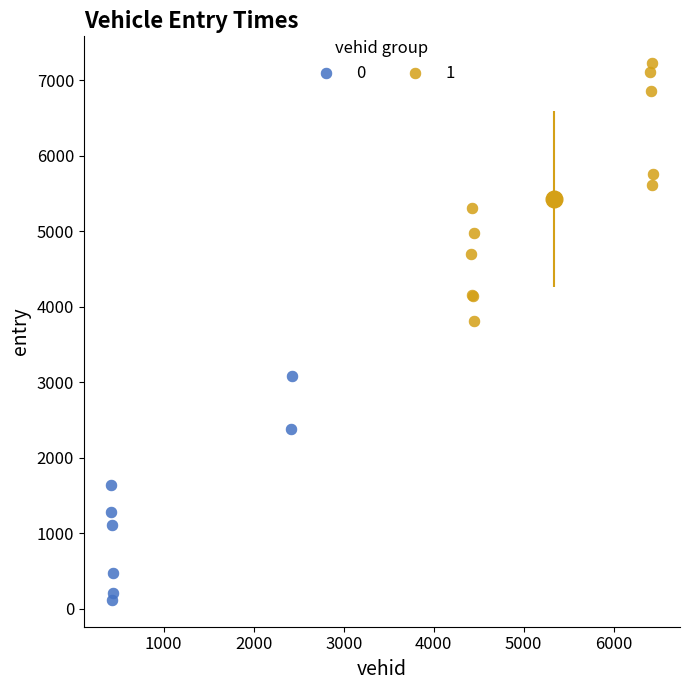

What are all the series names shown in the legend?

0, 1